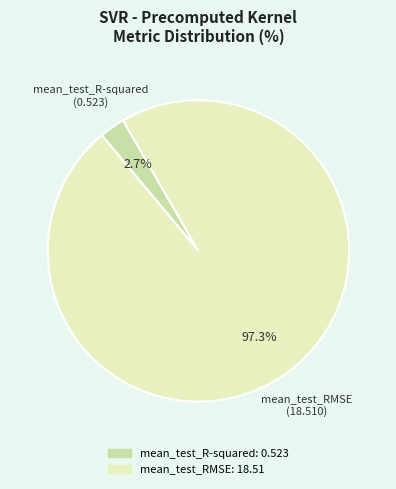

What is the total percentage of mean_test_R-squared and mean_test_RMSE?

100.0%